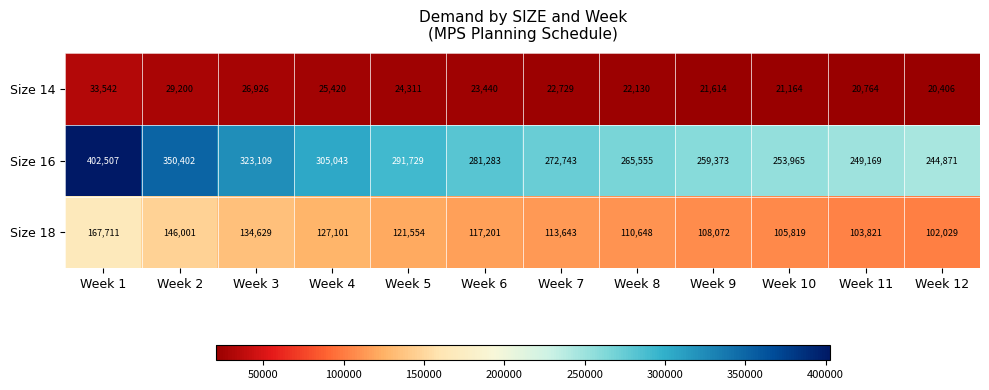

At which category is the sum across all series the highest?

Week 1